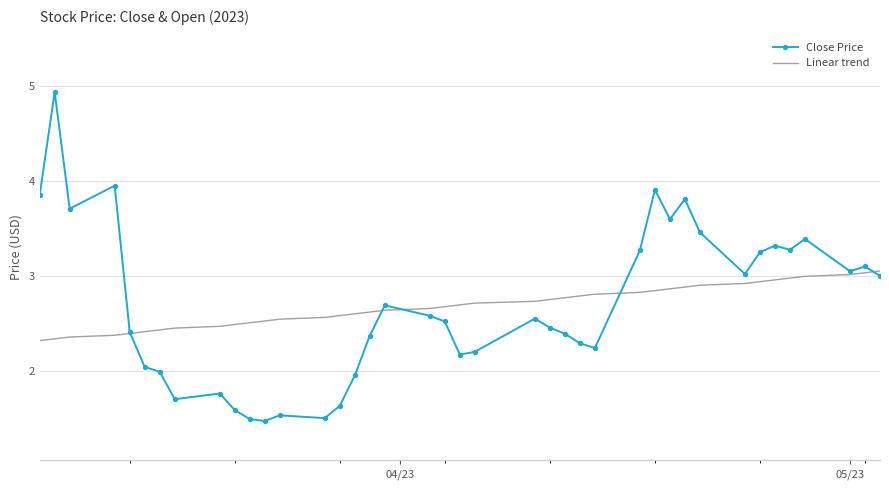

What is the smallest value displayed?

1.5